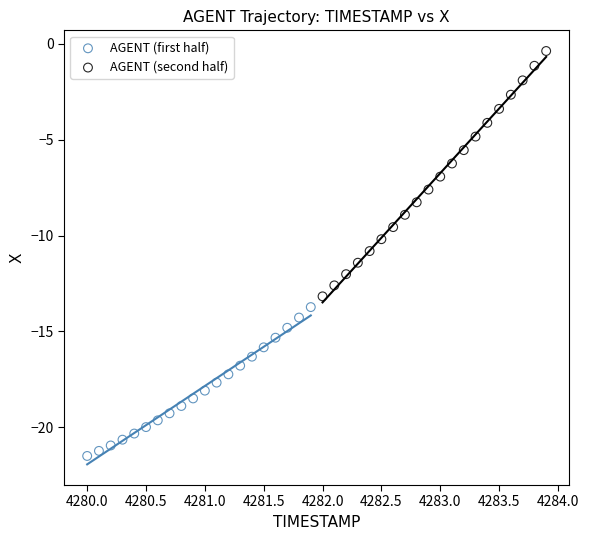

Which series has the widest spread of Y values?

AGENT (second half)